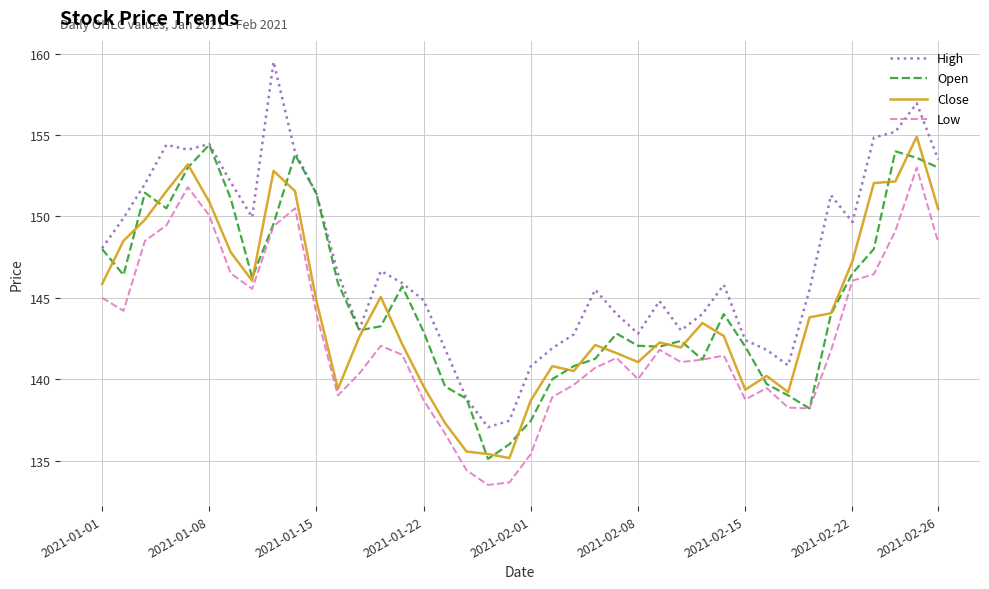

Does the chart display data point markers on the line(s)?

No